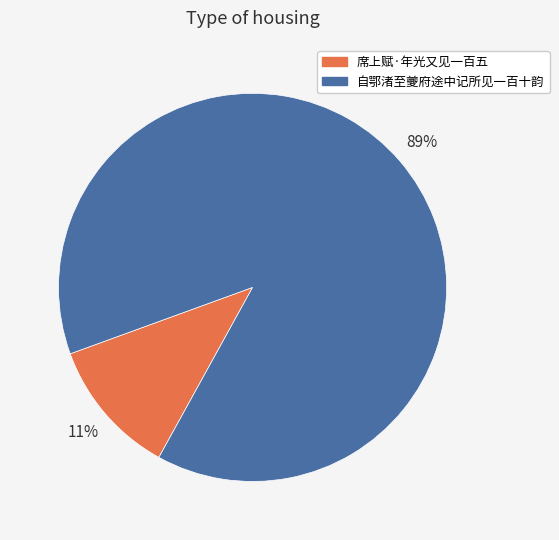

Between 席上赋·年光又见一百五 and 自鄂渚至夔府途中记所见一百十韵, which is larger?

自鄂渚至夔府途中记所见一百十韵